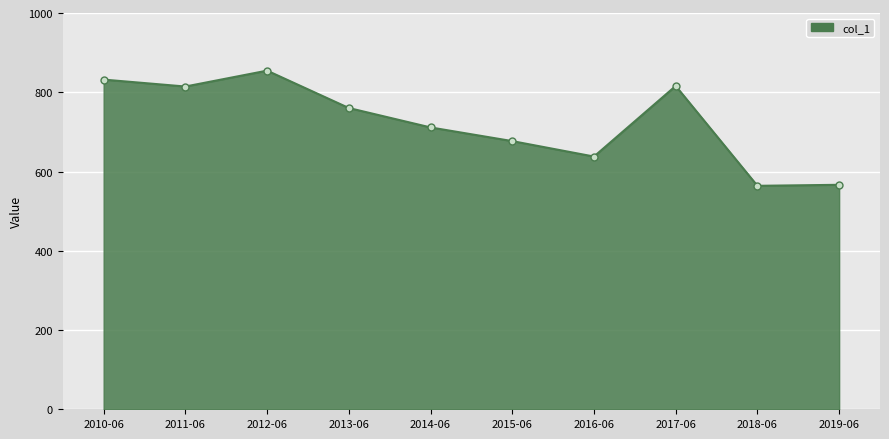

What is the change in value from 2013-06 to 2016-06?

-122.5